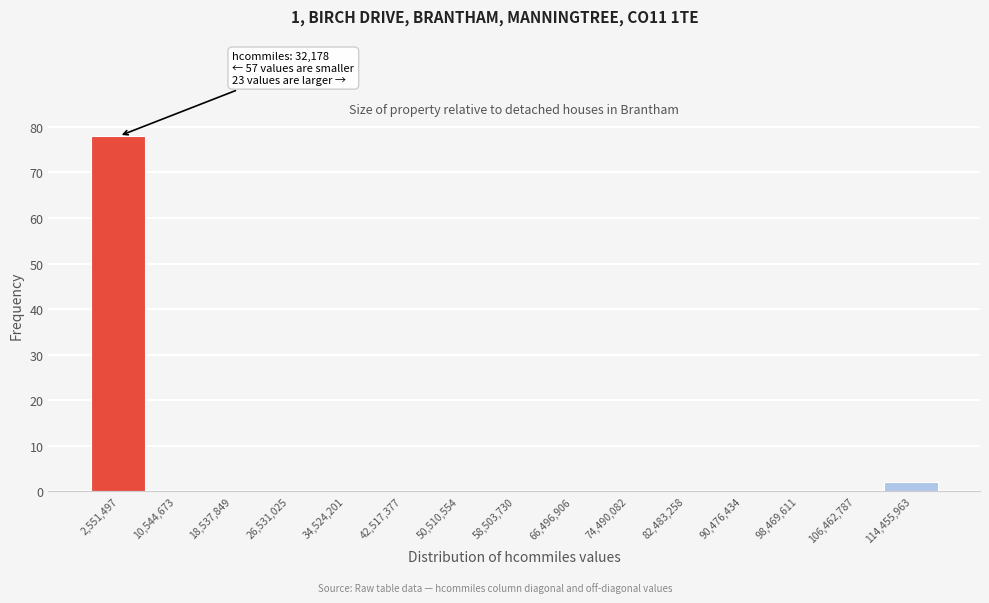

Which range on the x-axis has the tallest bar?

-1000000 to 7000000